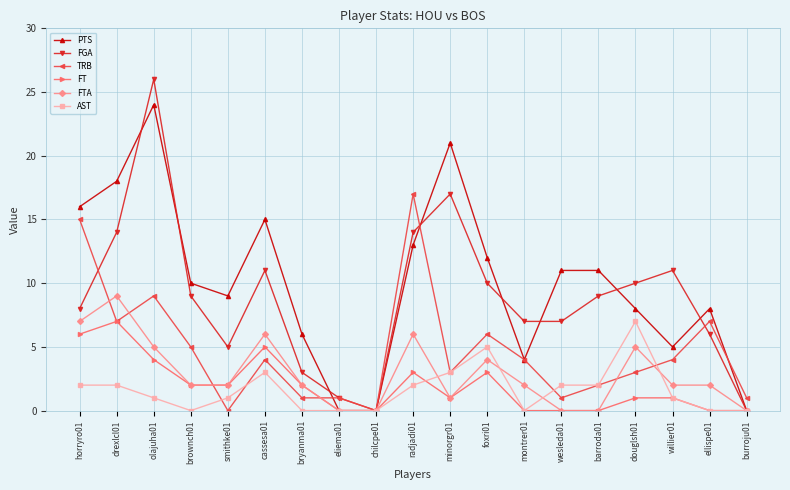

Count the number of categories in the chart.

19